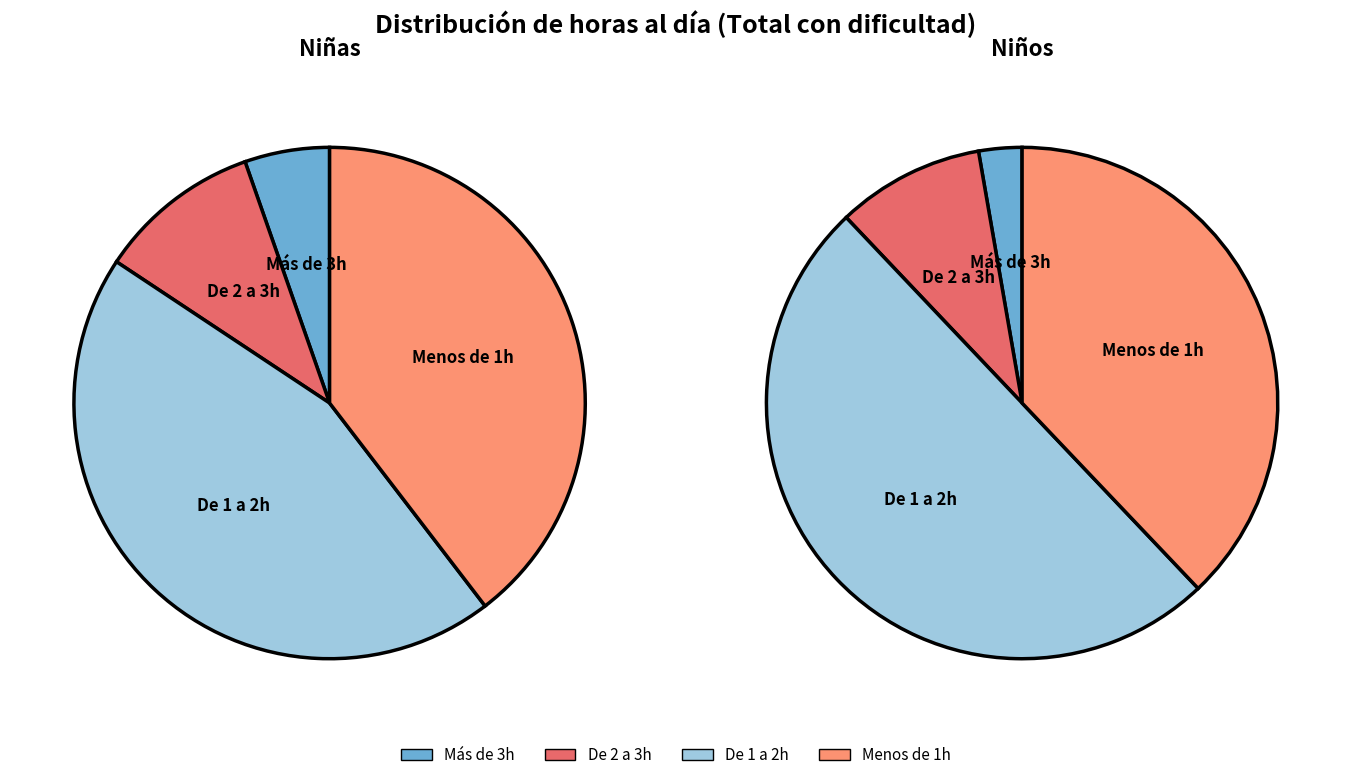

Count the number of slices in the pie.

4